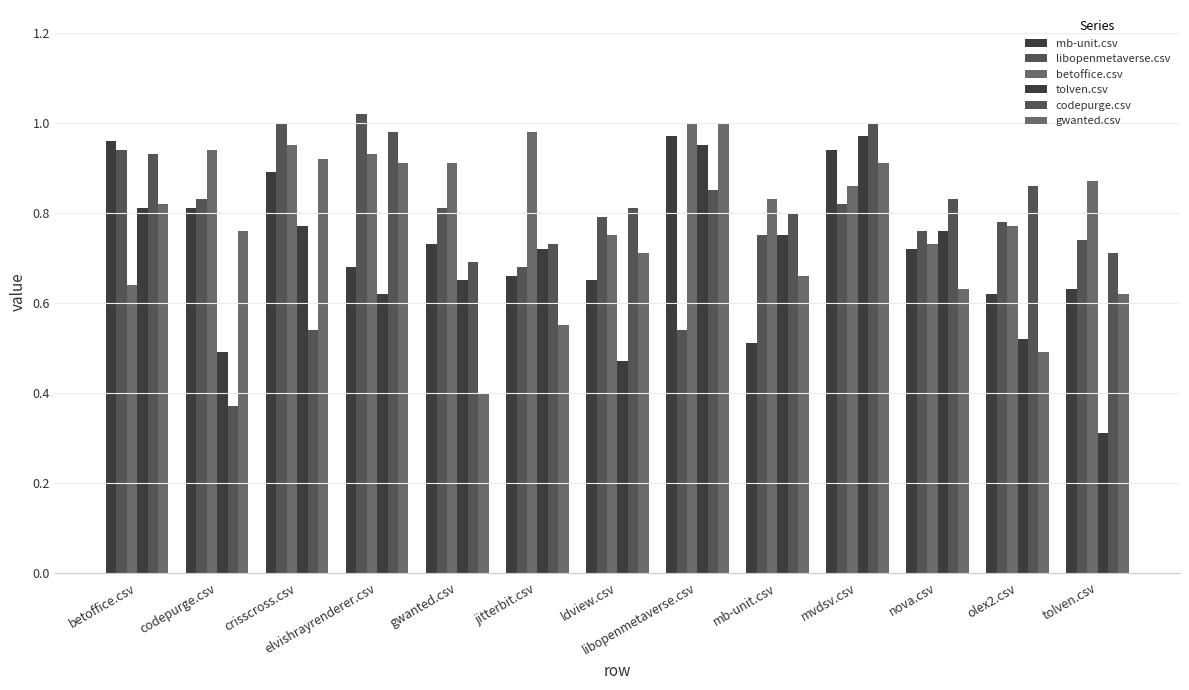

Which series has the largest total across all categories?

betoffice.csv